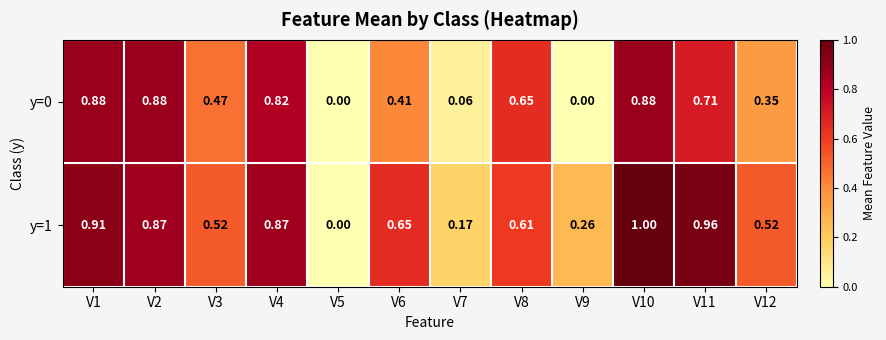

Which series changed the most between V10 and V12?

y=0